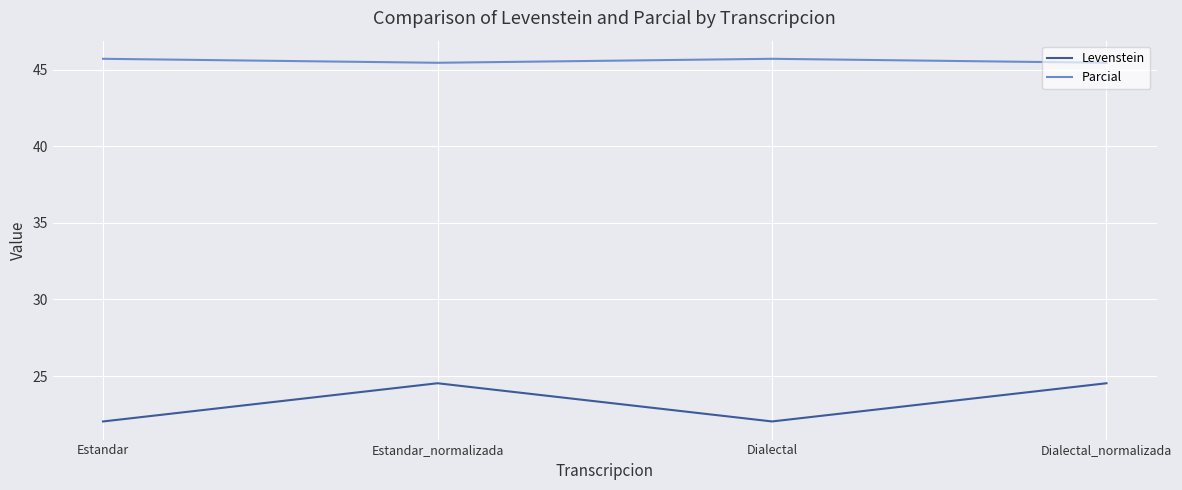

What position from the left is Estandar_normalizada?

2